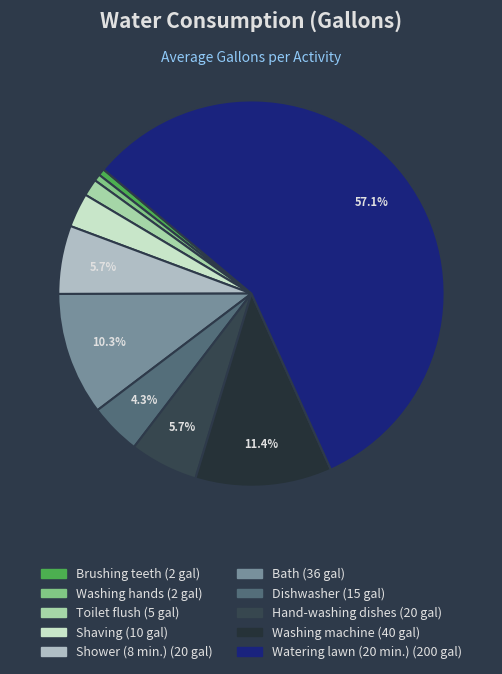

Which category has the biggest portion of the pie?

Watering lawn (20 min.)